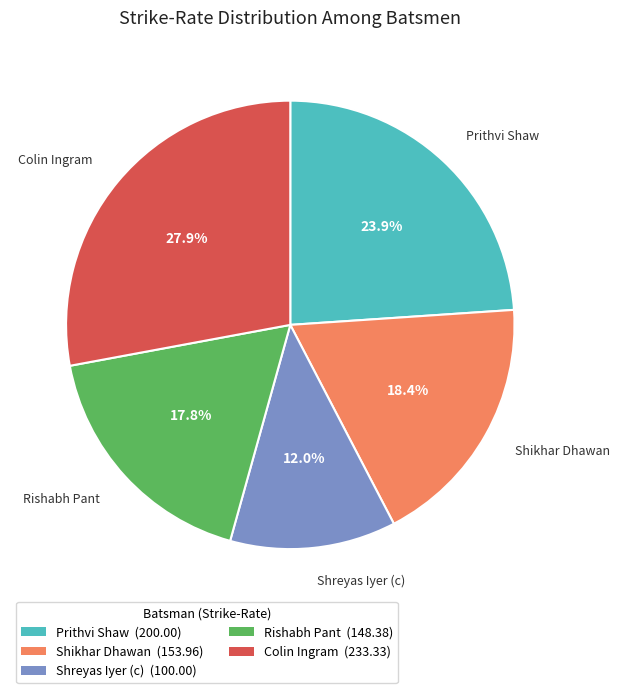

Is there a majority slice in this chart?

No